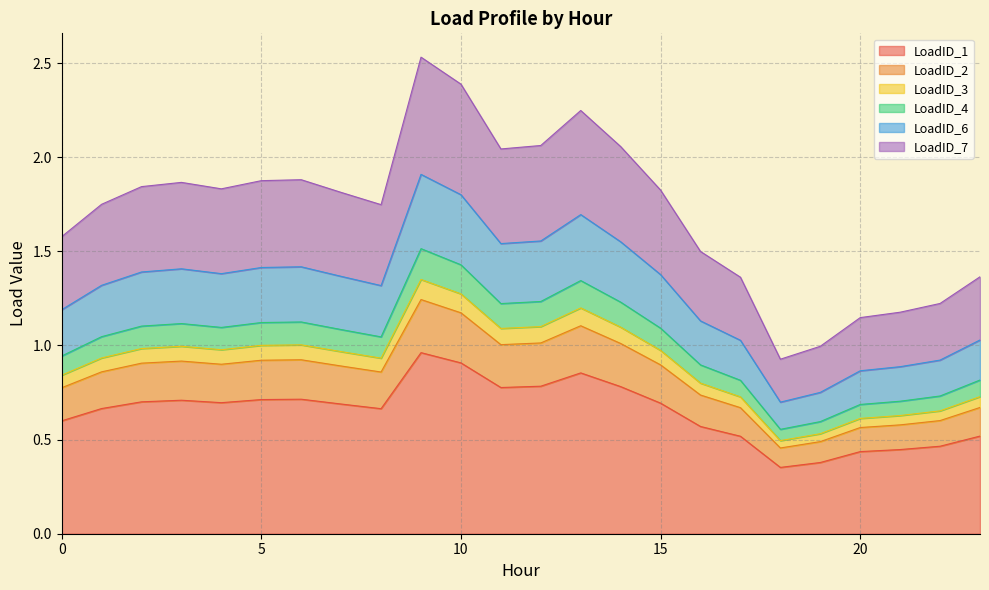

True or false: LoadID_1 has a value of 1.0 at 15.

False